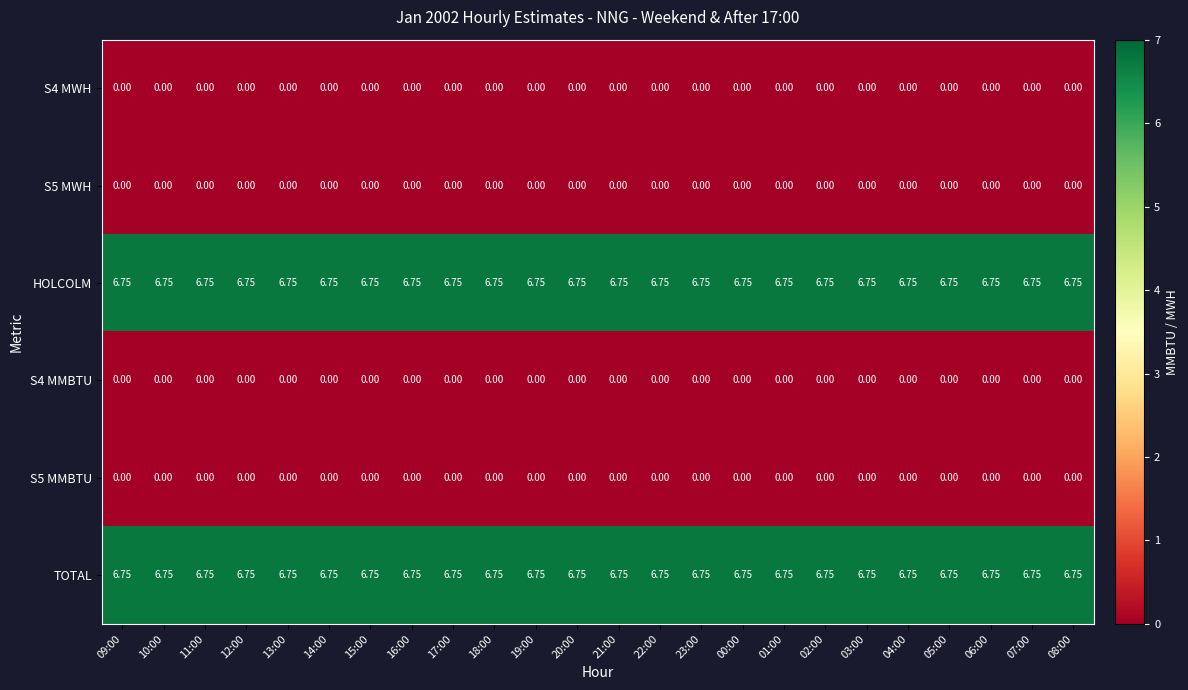

Is the value of S4 MWH at 17:00 greater than the value of TOTAL at 18:00?

No